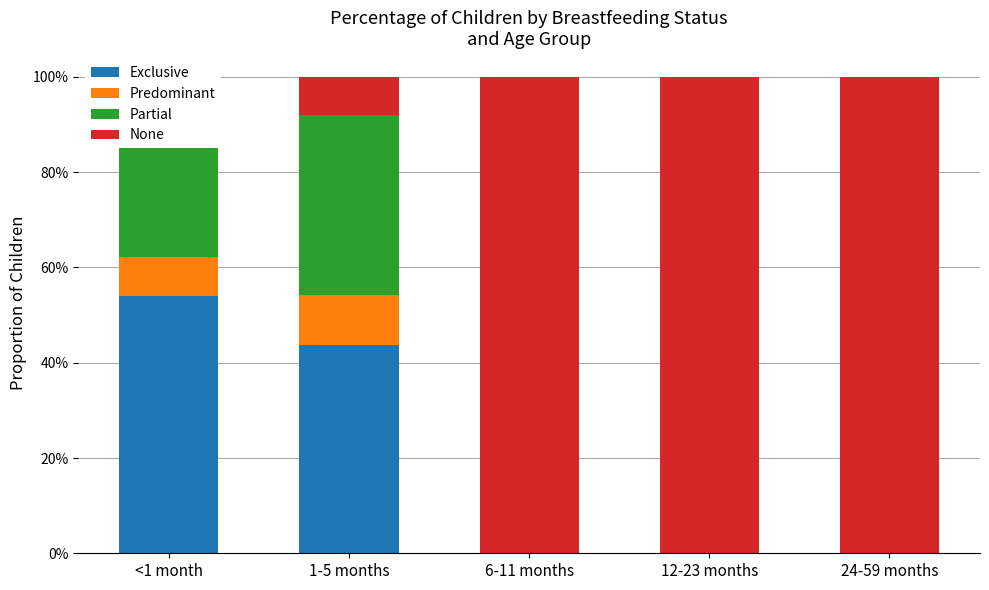

Does the chart contain any negative values?

No